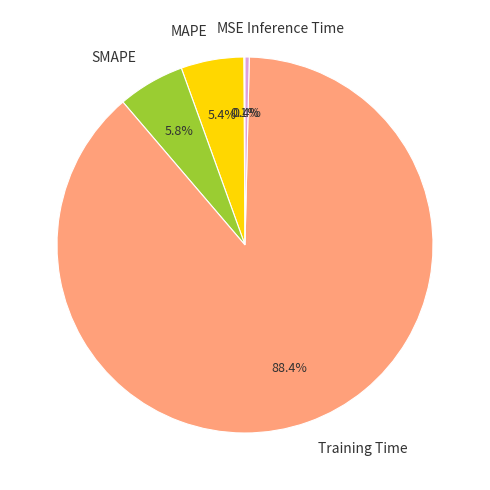

Which has a higher value, MAPE or Training Time?

Training Time